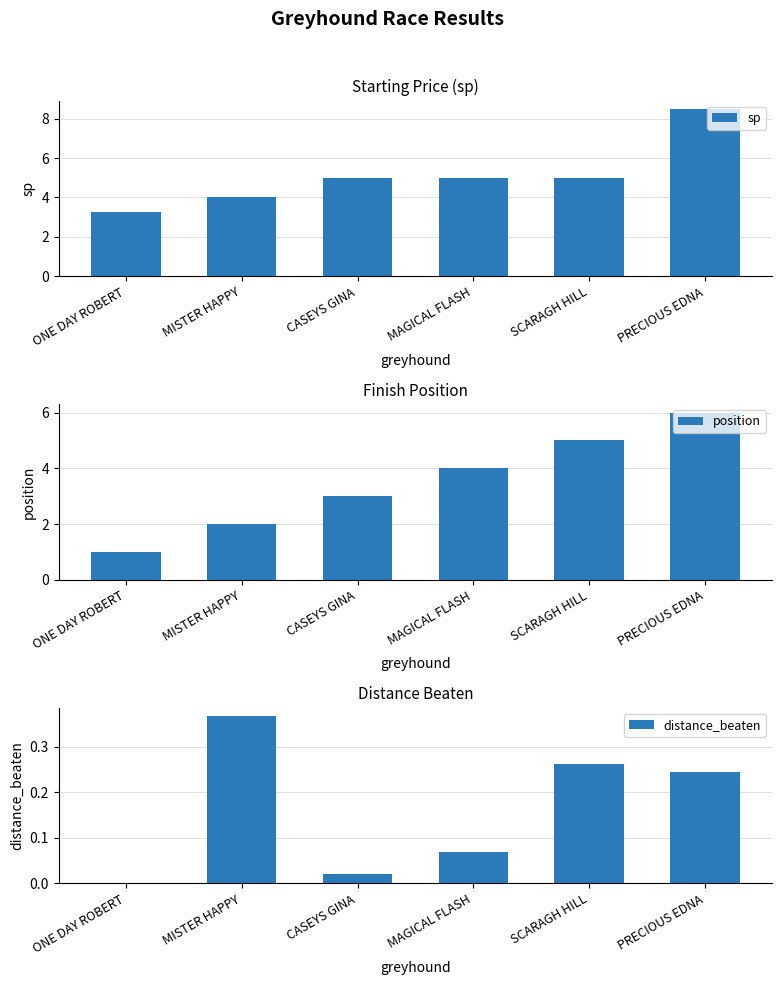

Reading right to left, list all the values displayed in this chart.

sp: 8.5	5.0	5.0	5.0	4.0	3.2
position: 6.0	5.0	4.0	3.0	2.0	1.0
distance_beaten: 0.2	0.3	0.1	0.0	0.4	0.0